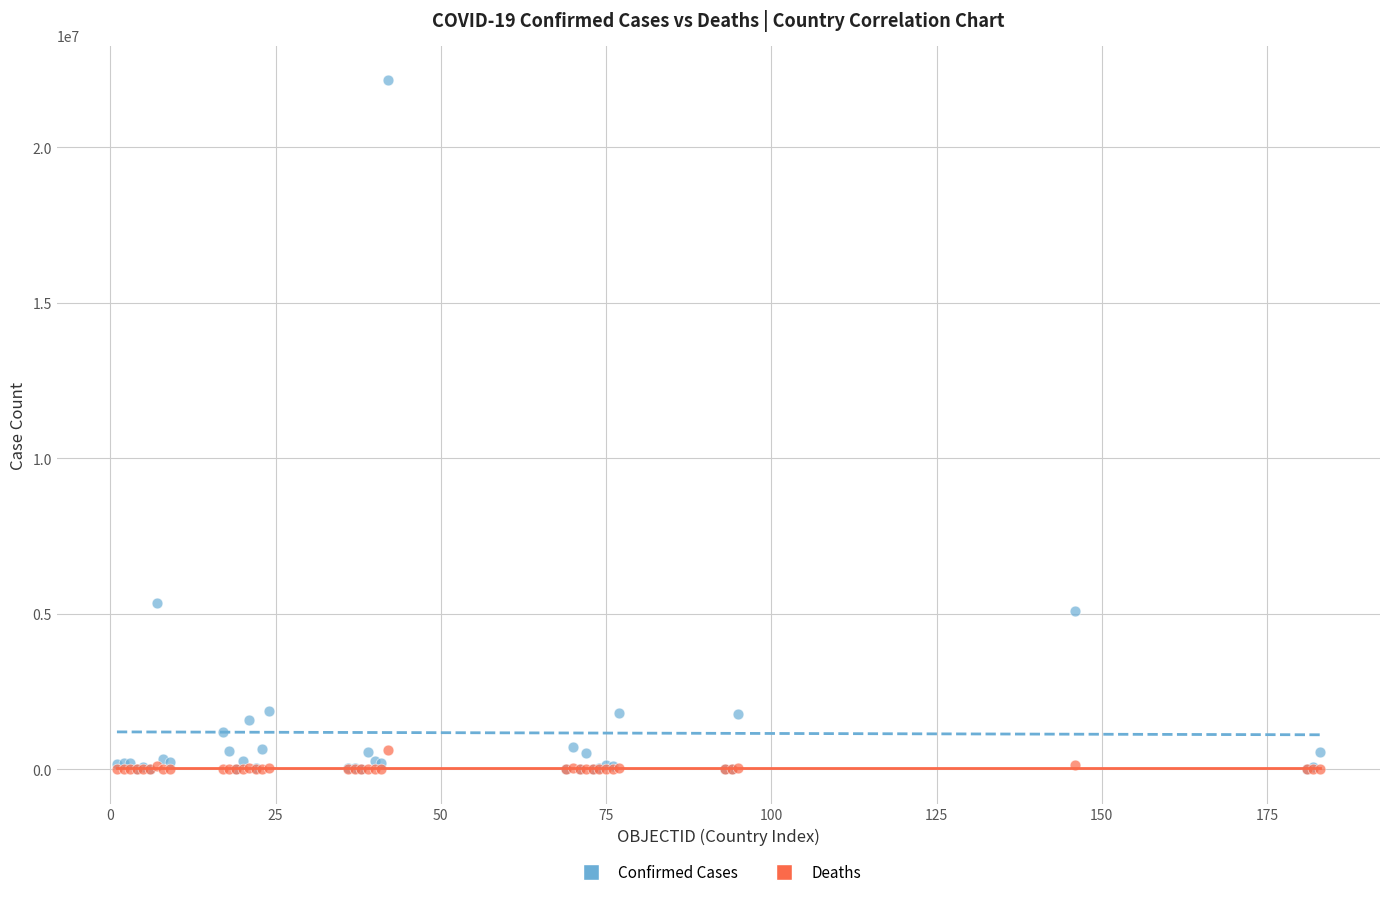

Which series contains the highest Y value?

Confirmed Cases